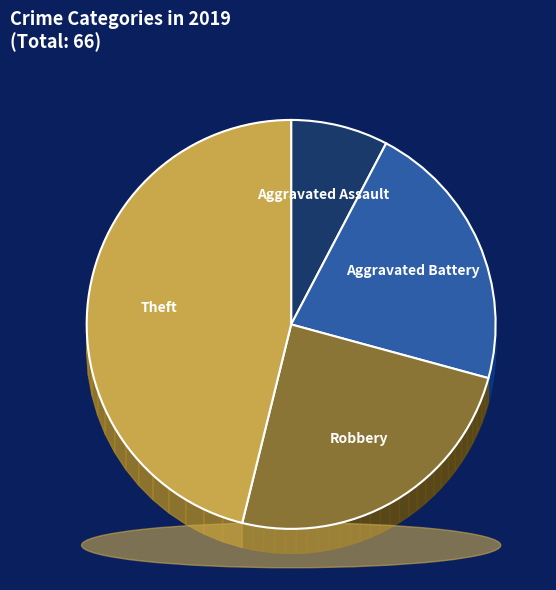

Count the number of slices in the pie.

4